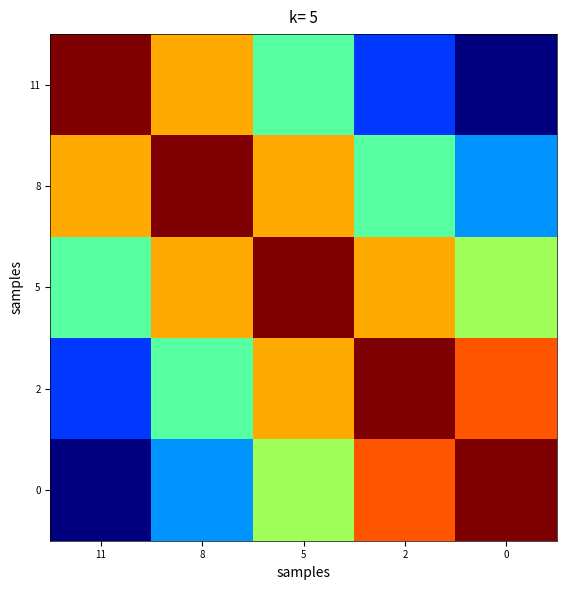

Which series has the largest range (max minus min)?

11